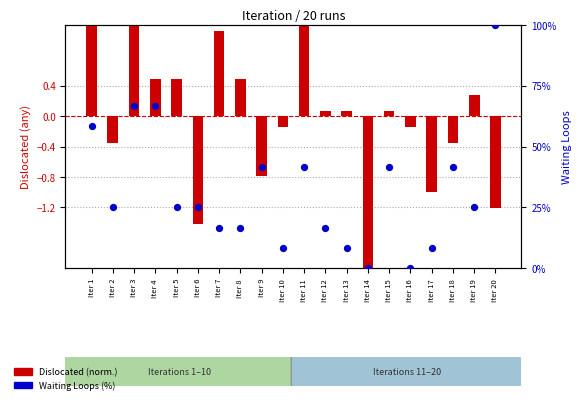

Is the value of Waiting Loops (%) at Iter 18 greater than the value of Dislocated (norm.) at Iter 15?

Yes